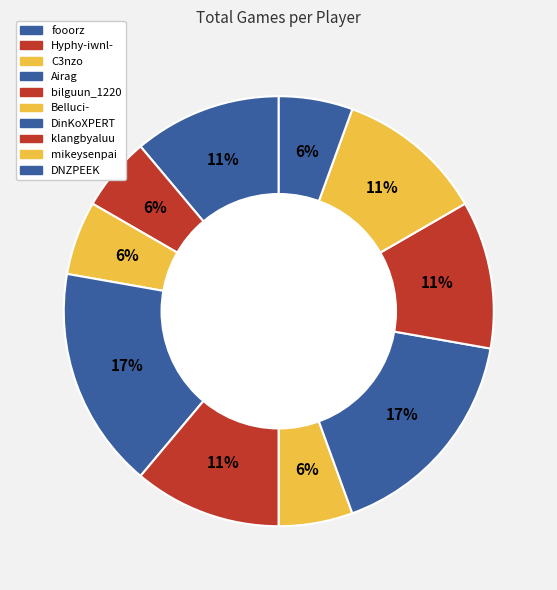

How many slices are in this pie chart?

10